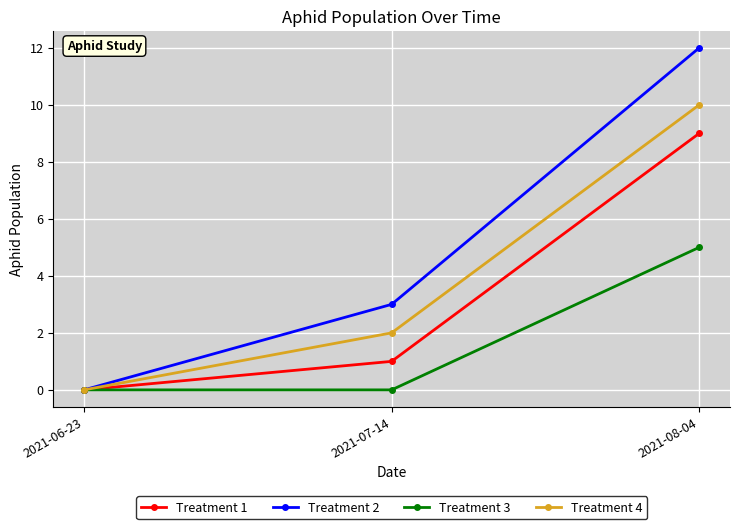

What position from the right is 2021-06-23?

3